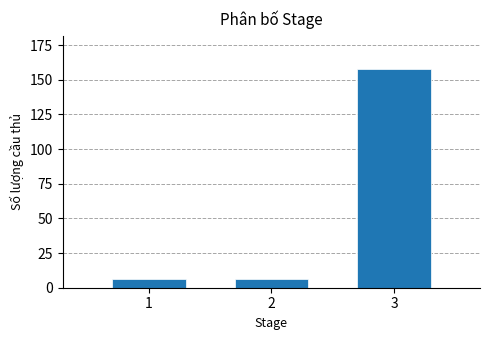

Reading left to right, list all the values displayed in this chart.

6	6	158